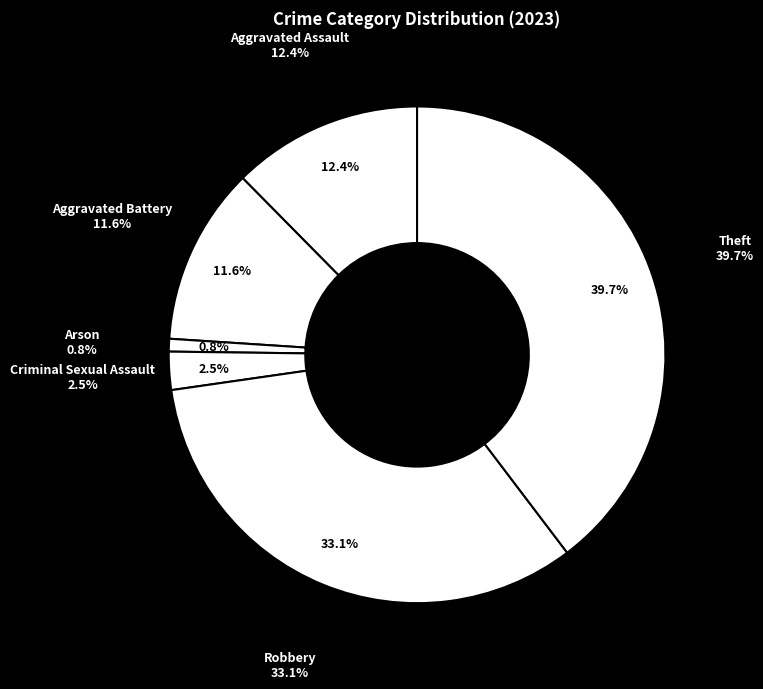

Is Robbery the majority of the pie?

No